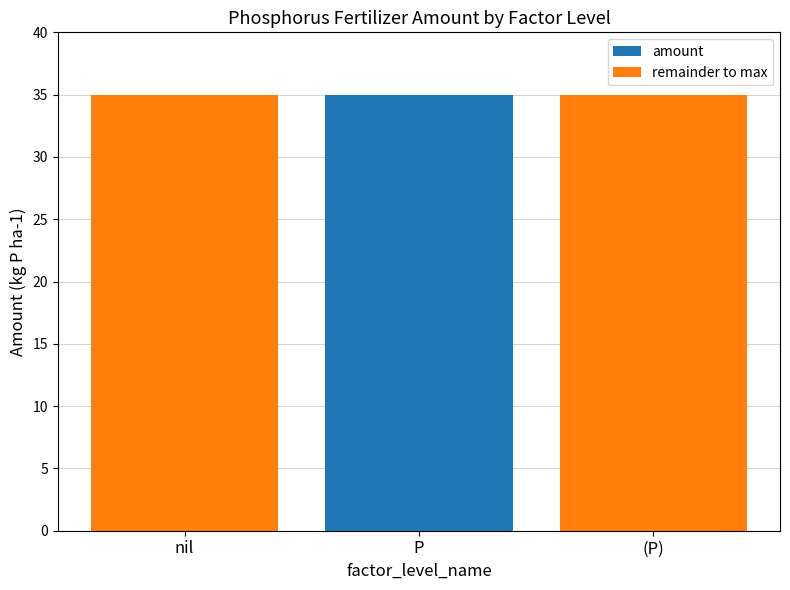

What is the total value across all series at nil?

35